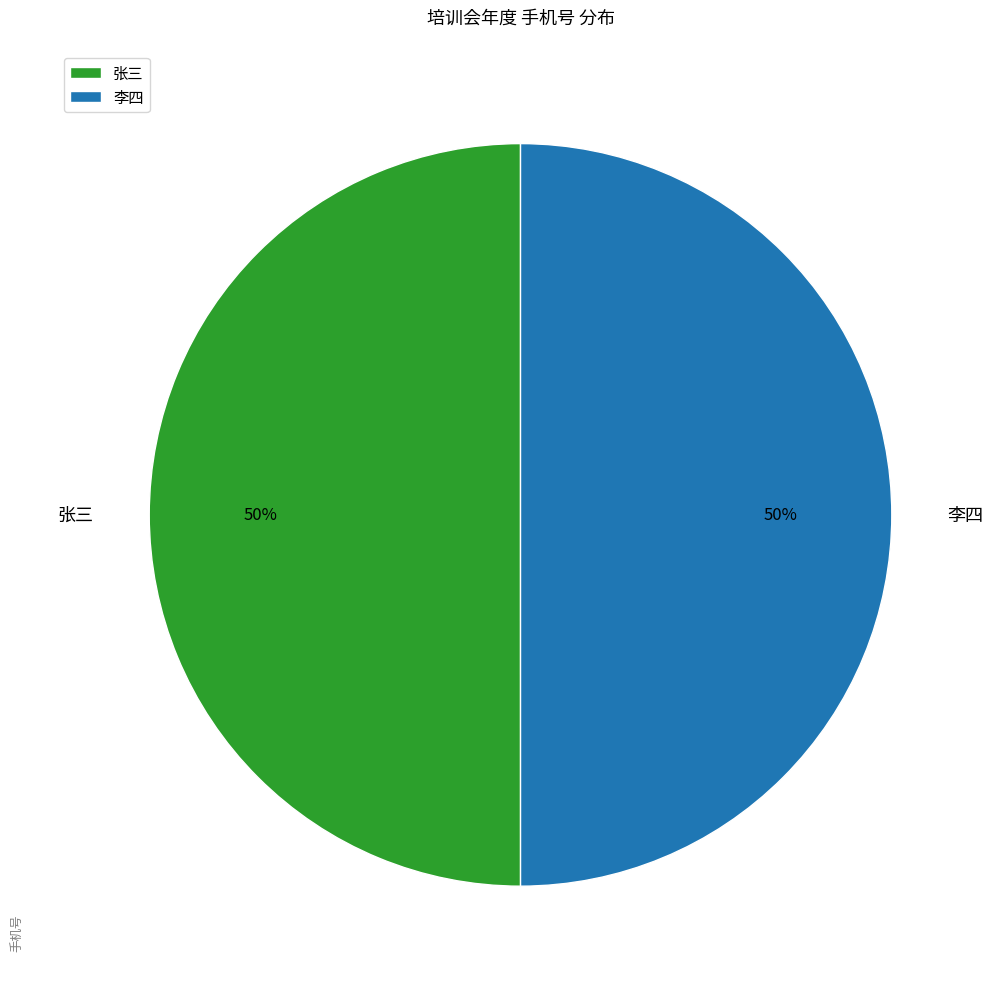

What is the ratio of the value at 张三 to the value at 李四?

1.0